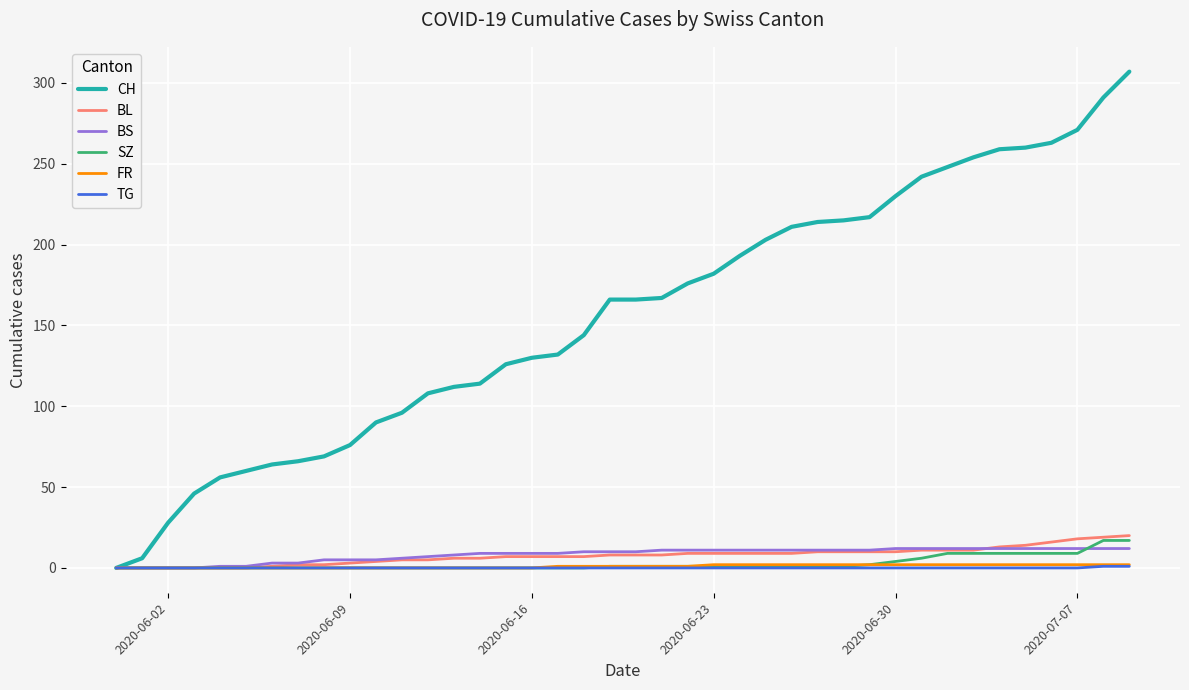

Which series has the widest spread of values?

CH